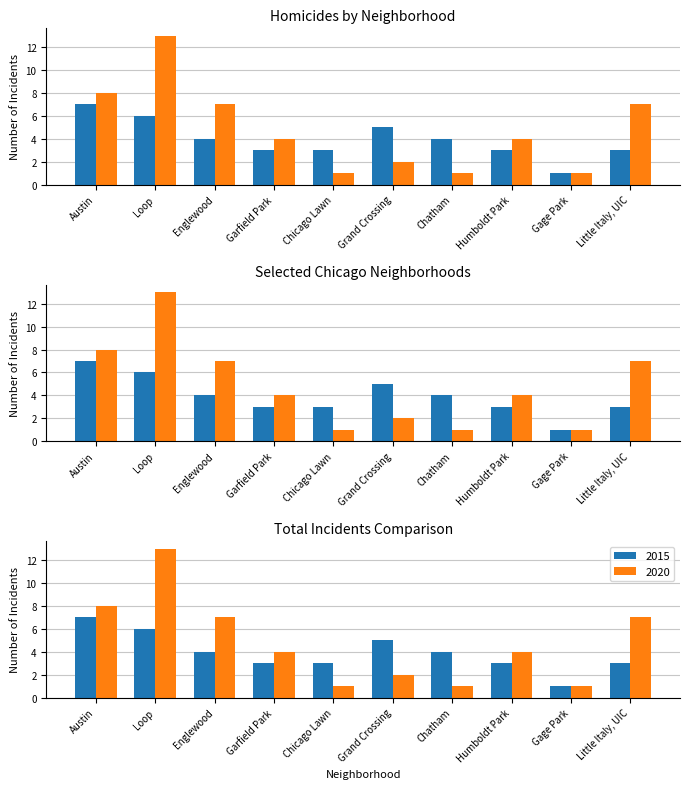

What are all the series names shown in the legend?

2015, 2020